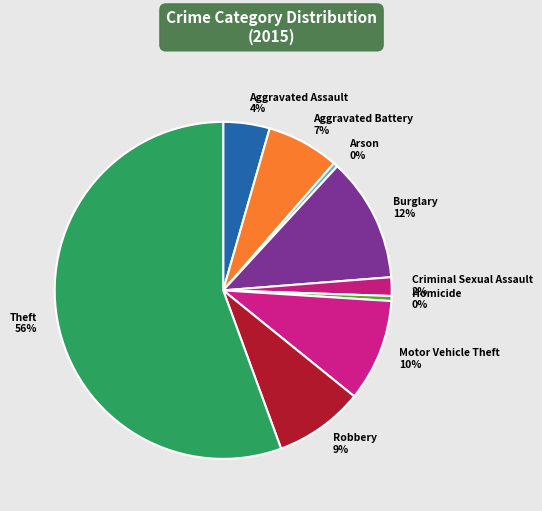

To the nearest percent, what is the average slice percentage?

11%